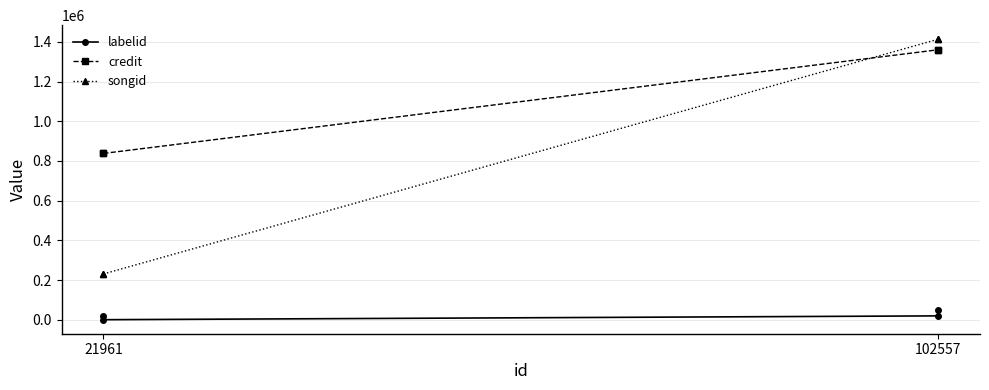

Count the number of data series in this chart.

3